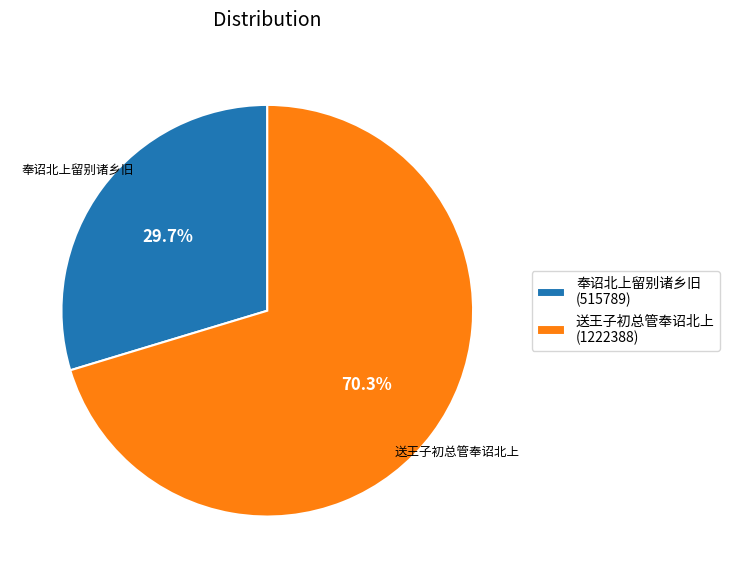

Count the number of slices in the pie.

2